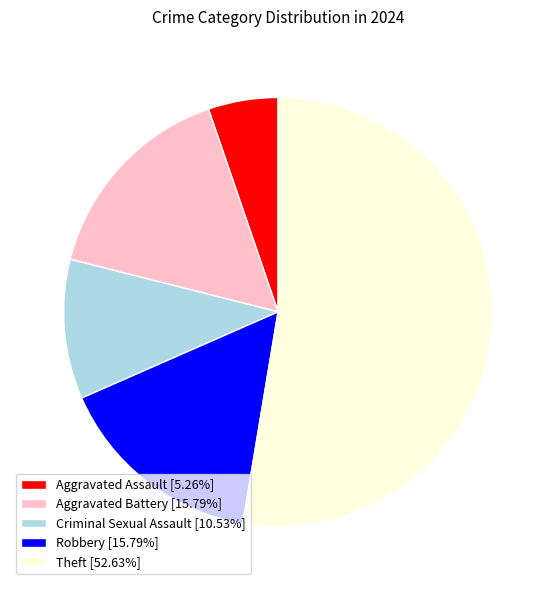

Which category has the smallest portion of the pie?

Aggravated Assault